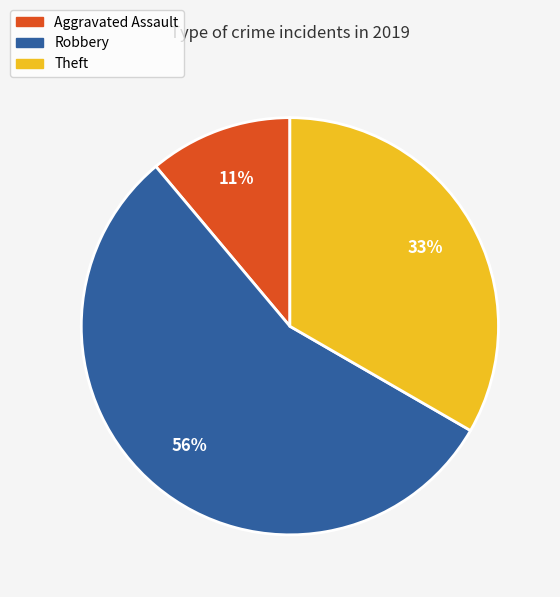

Does any single category account for the majority?

Yes